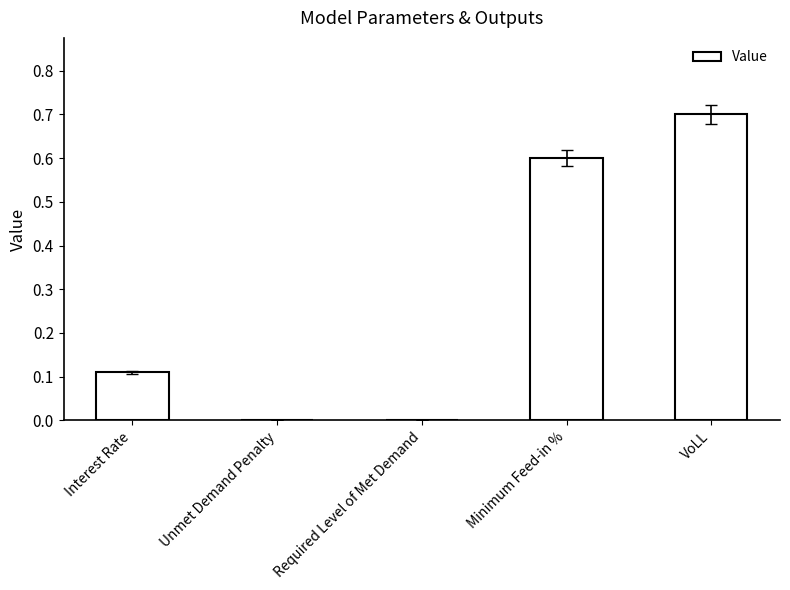

What is the maximum value shown in the chart?

0.7